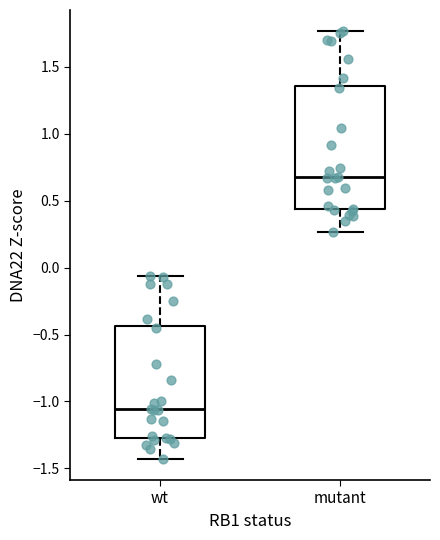

Reading left to right, transcribe this box plot: for each box, give where its median line is, the range the box spans, and where its two whiskers end, as read against the y-axis. The values are not printed on the chart, so give them approximately, as read against the axis.

wt: median -1.05, box -1.25 to -0.45, whiskers -1.45 to -0.05
mutant: median 0.65, box 0.45 to 1.35, whiskers 0.25 to 1.75